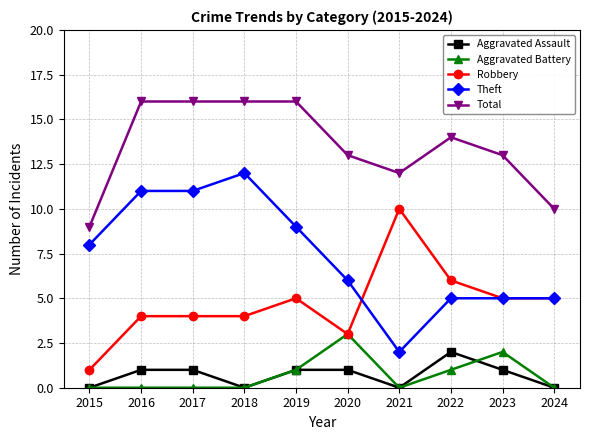

How many series are shown in this chart?

5